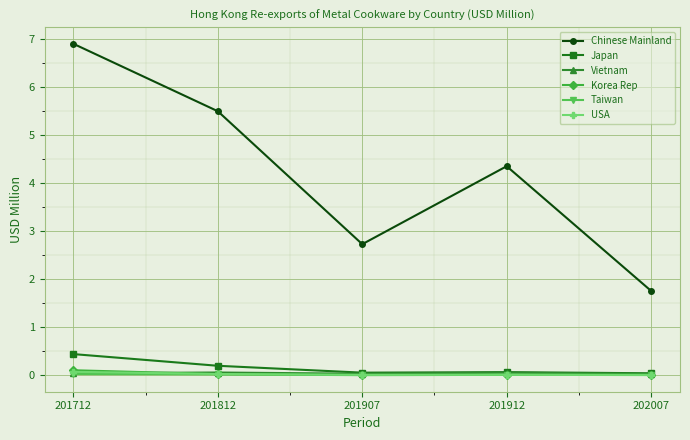

Which series has the largest total across all categories?

Chinese Mainland